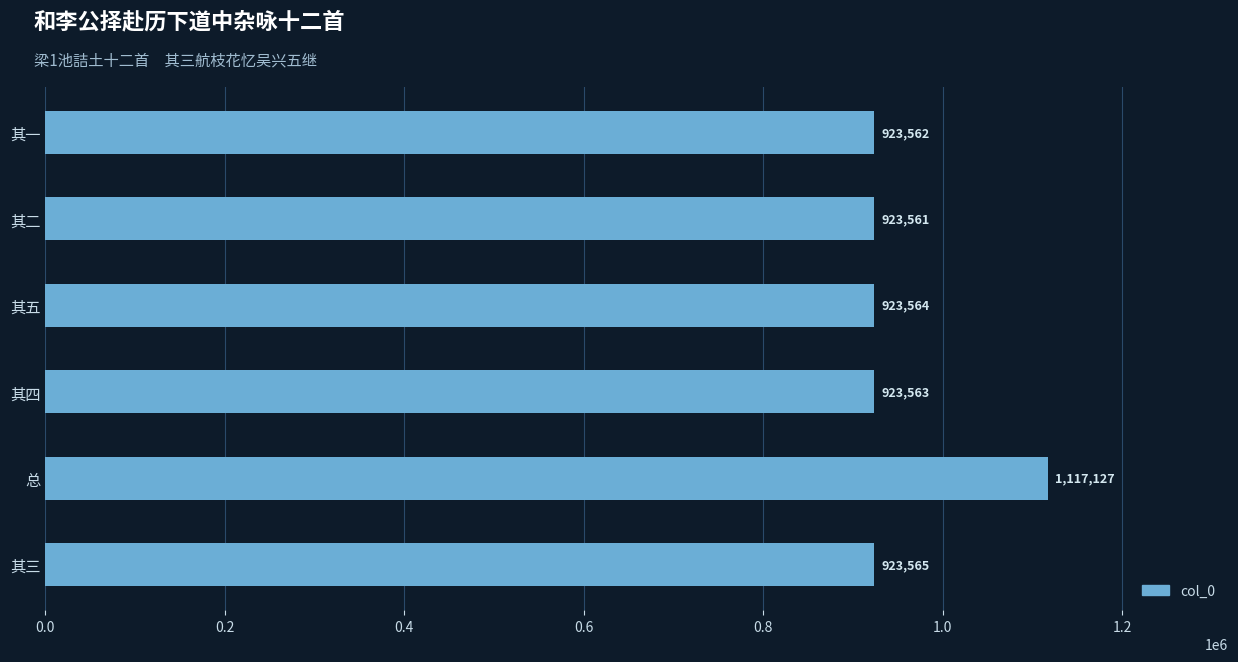

Is it true that the value at 其二 is 272237?

False